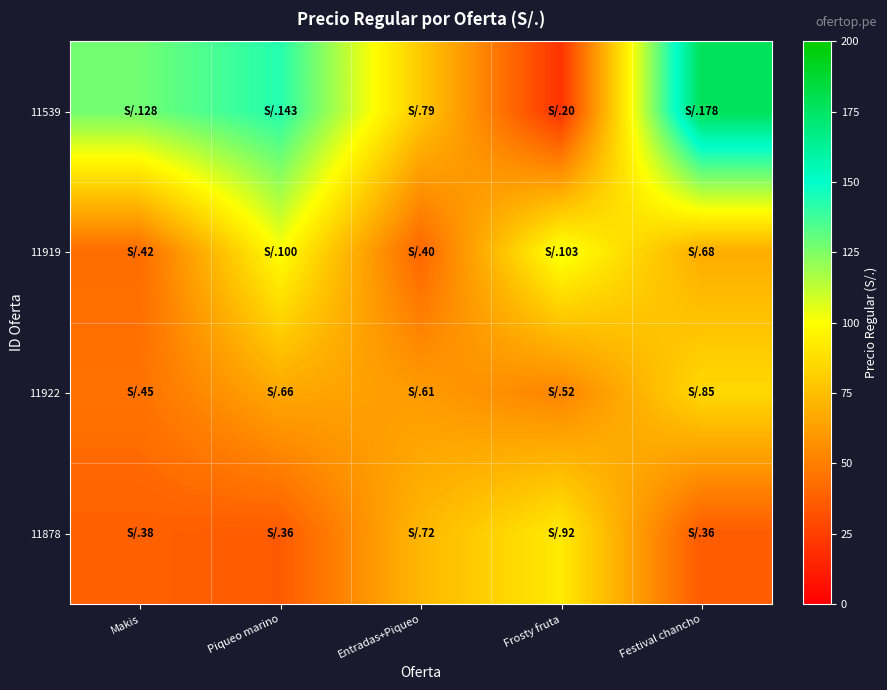

Reading left to right, list all the values displayed in this chart.

11539: Makis=128.0	Piqueo marino=143.0	Entradas+Piqueo=79.0	Frosty fruta=20.0	Festival chancho=178.0
11919: Makis=42.3	Piqueo marino=100.0	Entradas+Piqueo=40.0	Frosty fruta=103.0	Festival chancho=68.0
11922: Makis=45.0	Piqueo marino=66.0	Entradas+Piqueo=61.0	Frosty fruta=52.0	Festival chancho=85.0
11878: Makis=38.0	Piqueo marino=35.8	Entradas+Piqueo=72.0	Frosty fruta=92.0	Festival chancho=36.0